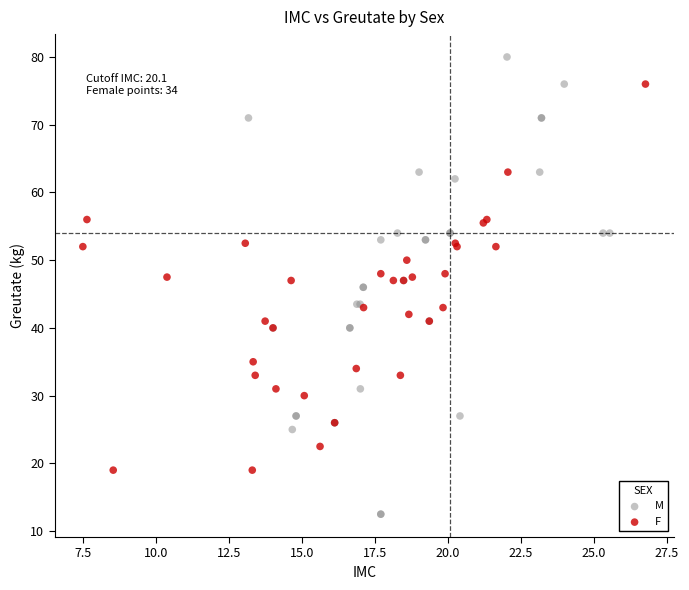

Which series reaches the maximum Y coordinate?

M